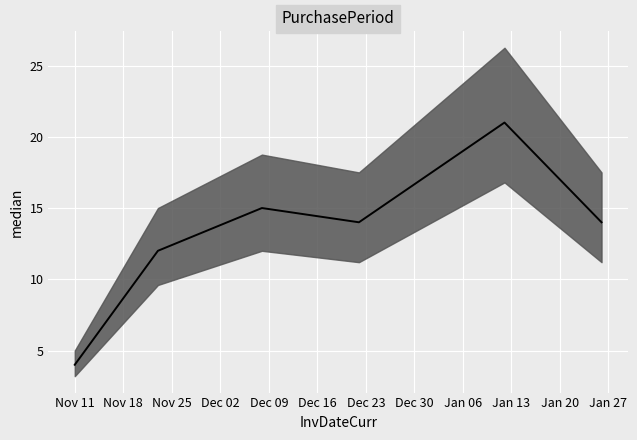

What is the difference between the maximum and minimum values?

17